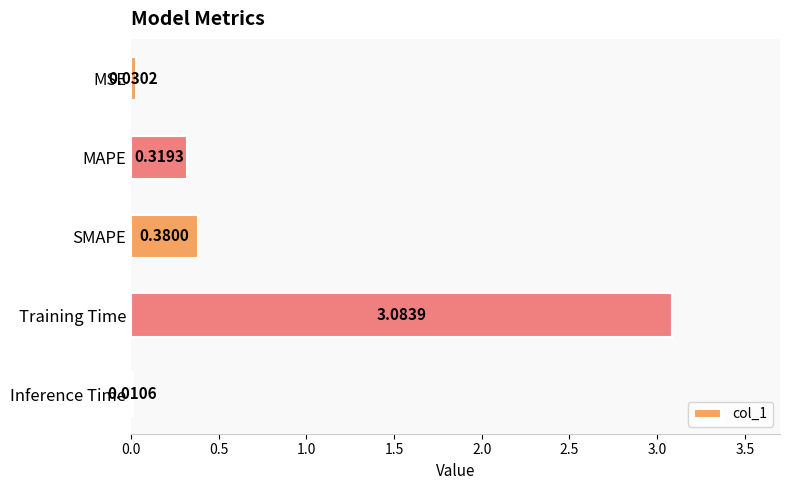

At which category does the chart reach its peak across all series?

Training Time